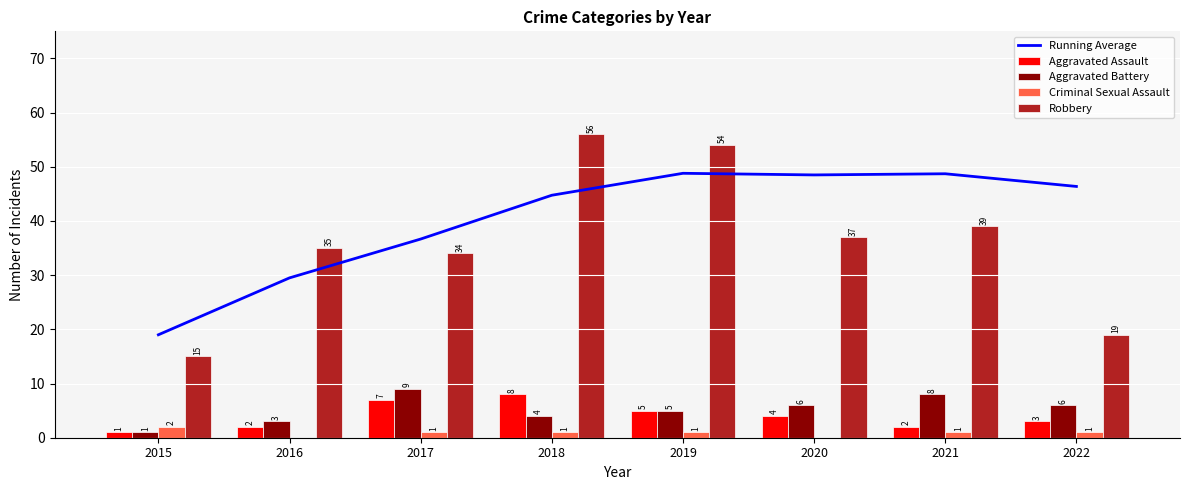

What is the minimum value for Aggravated Battery?

1.0